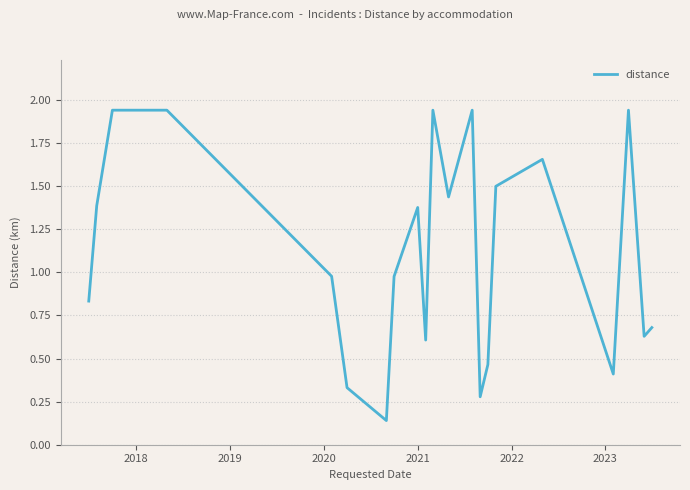

How many distinct data groups are displayed?

1